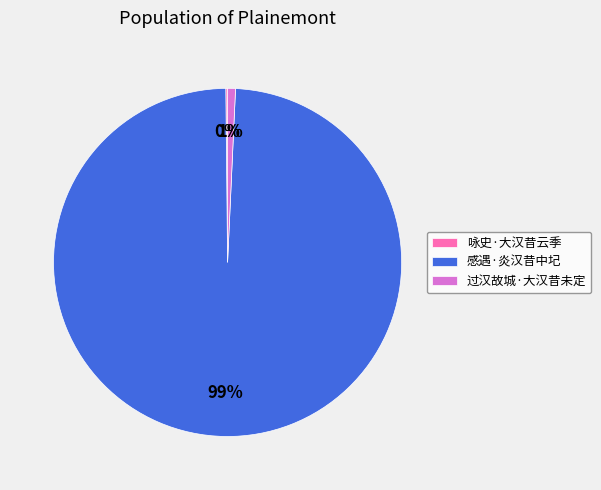

Which category accounts for the majority?

感遇·炎汉昔中圮